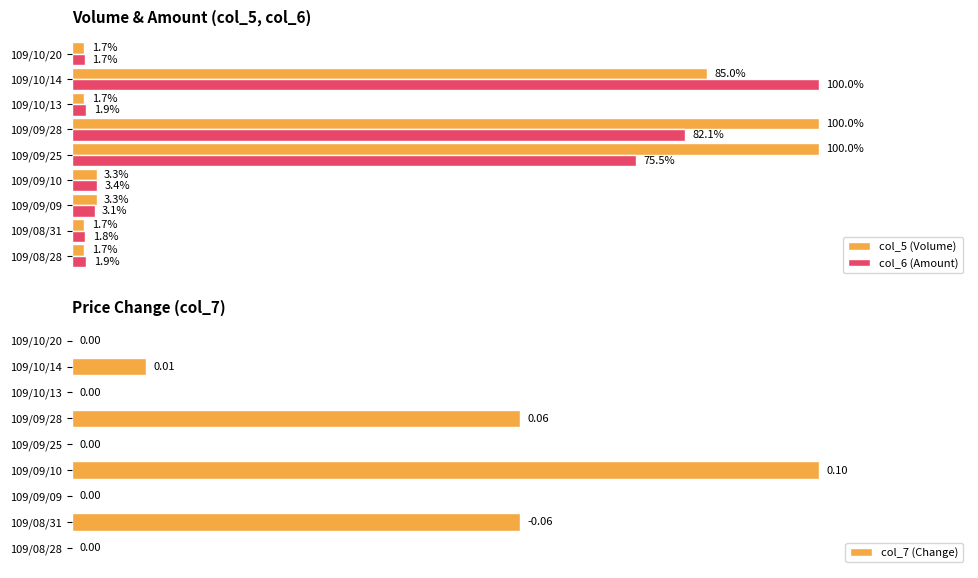

At which label is col_5 (Volume) closest to 50?

109/10/14